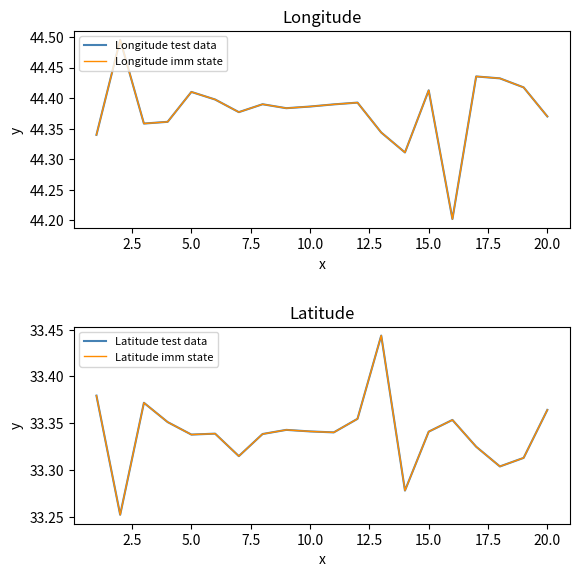

True or false: Longitude imm state and Latitude test data cross at least once.

False